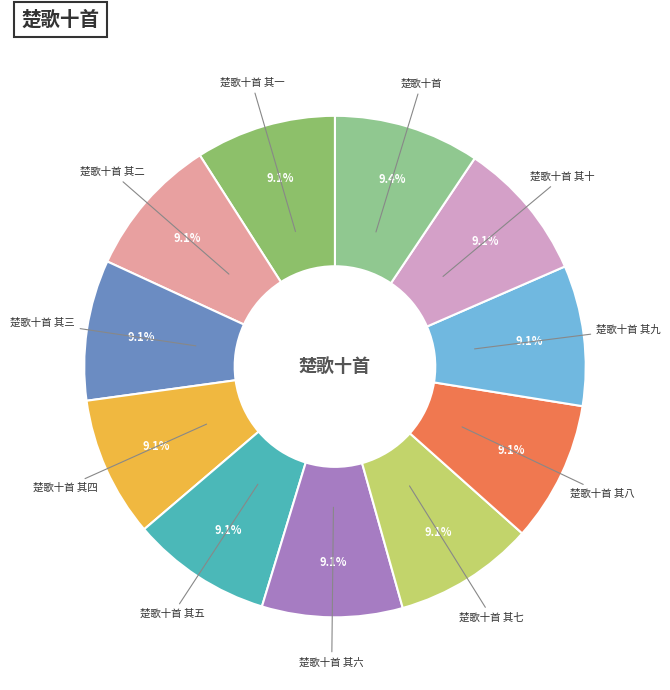

What is the ratio of the value at 楚歌十首 其一 to the value at 楚歌十首?

1.0